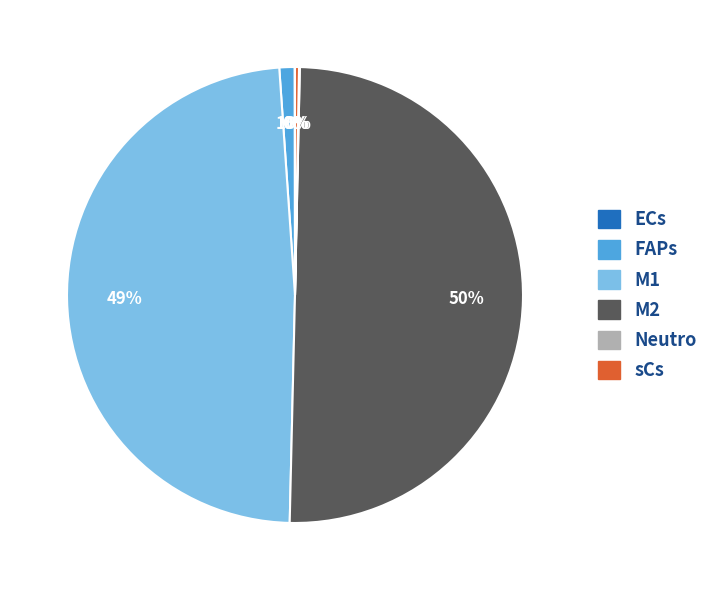

What is the largest slice in the pie chart?

M2